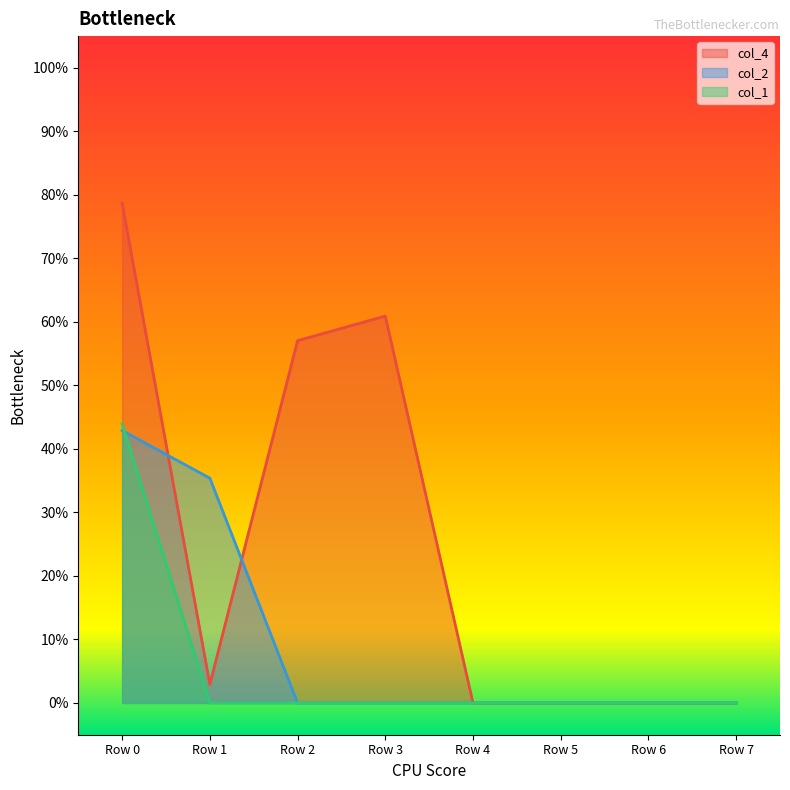

What are all the series names shown in the legend?

col_4, col_2, col_1